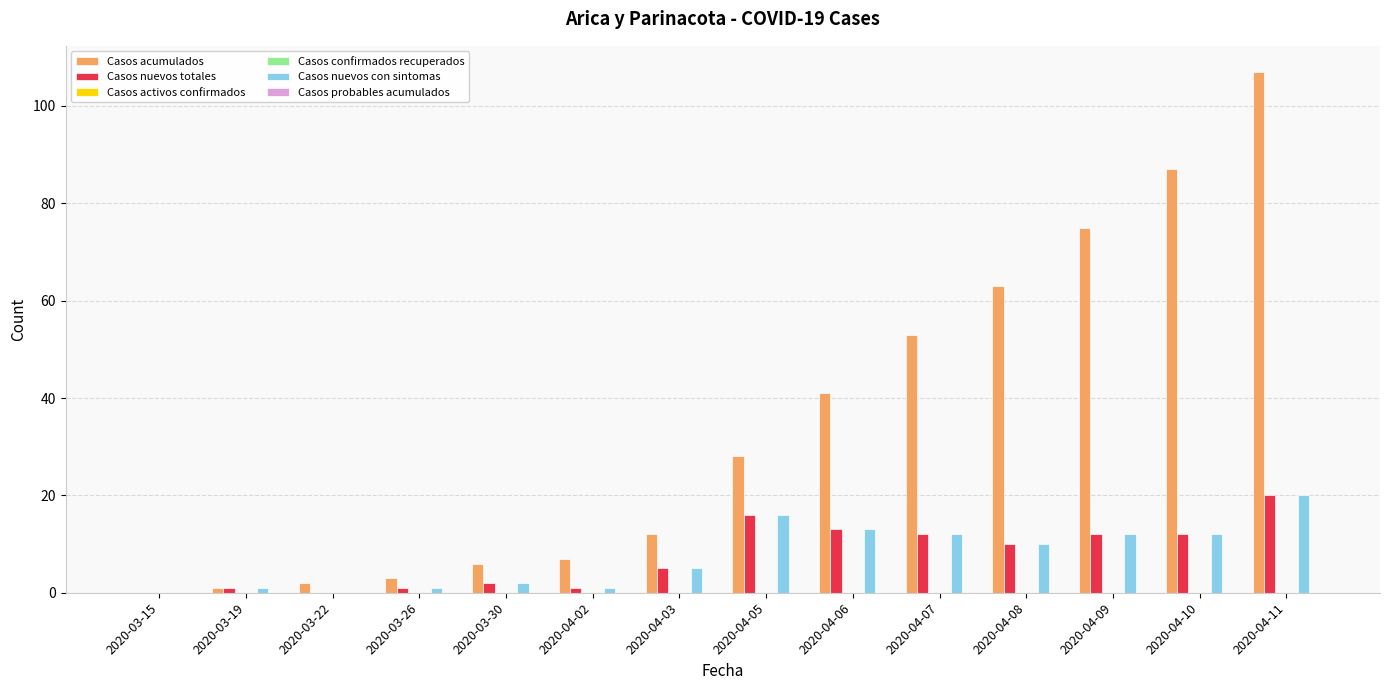

Which series has the widest spread of values?

Casos acumulados